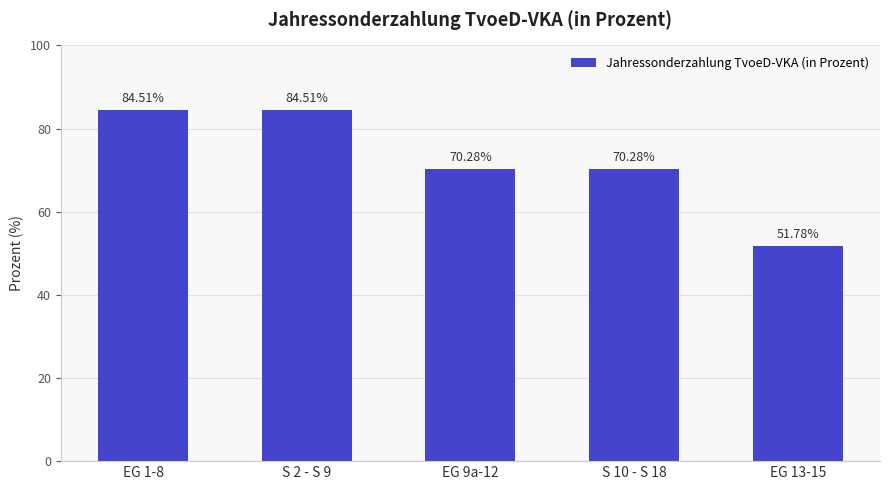

Approximately how many times larger is the value at EG 1-8 compared to S 10 - S 18?

1.2